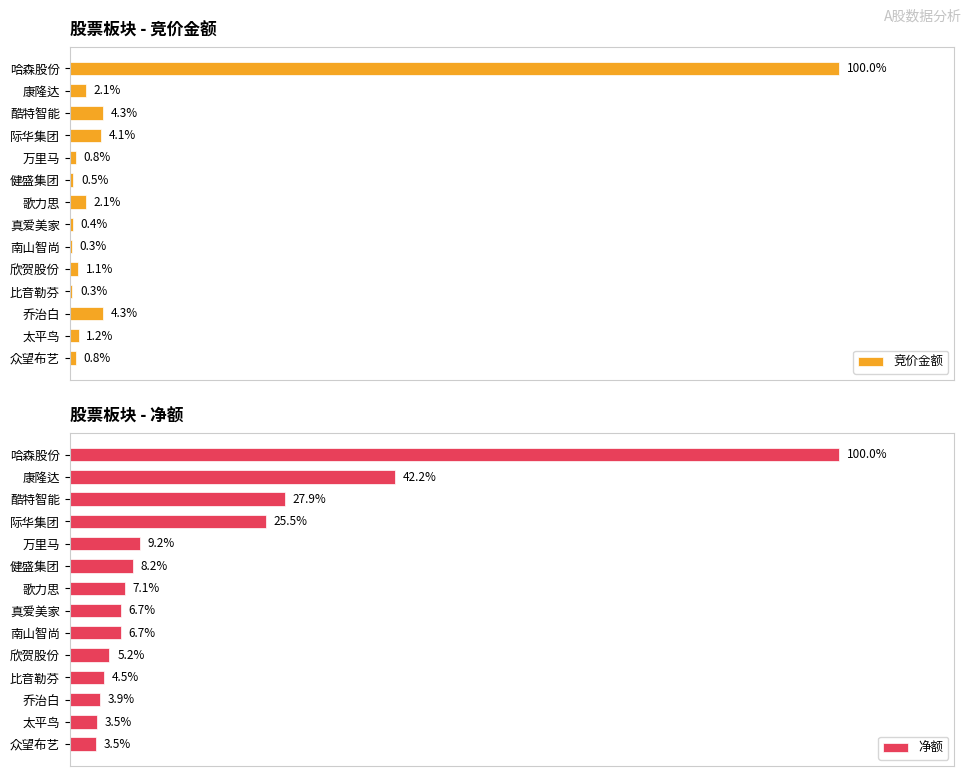

True or false: 竞价金额 has a value of 32938 at 欣贺股份.

False